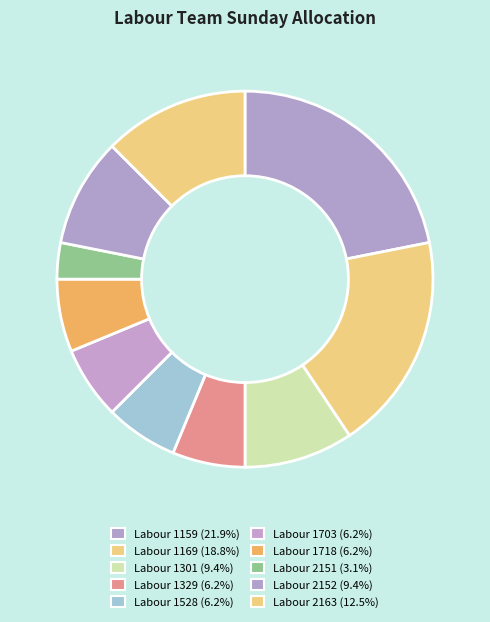

Which slice is the largest?

Labour 1159